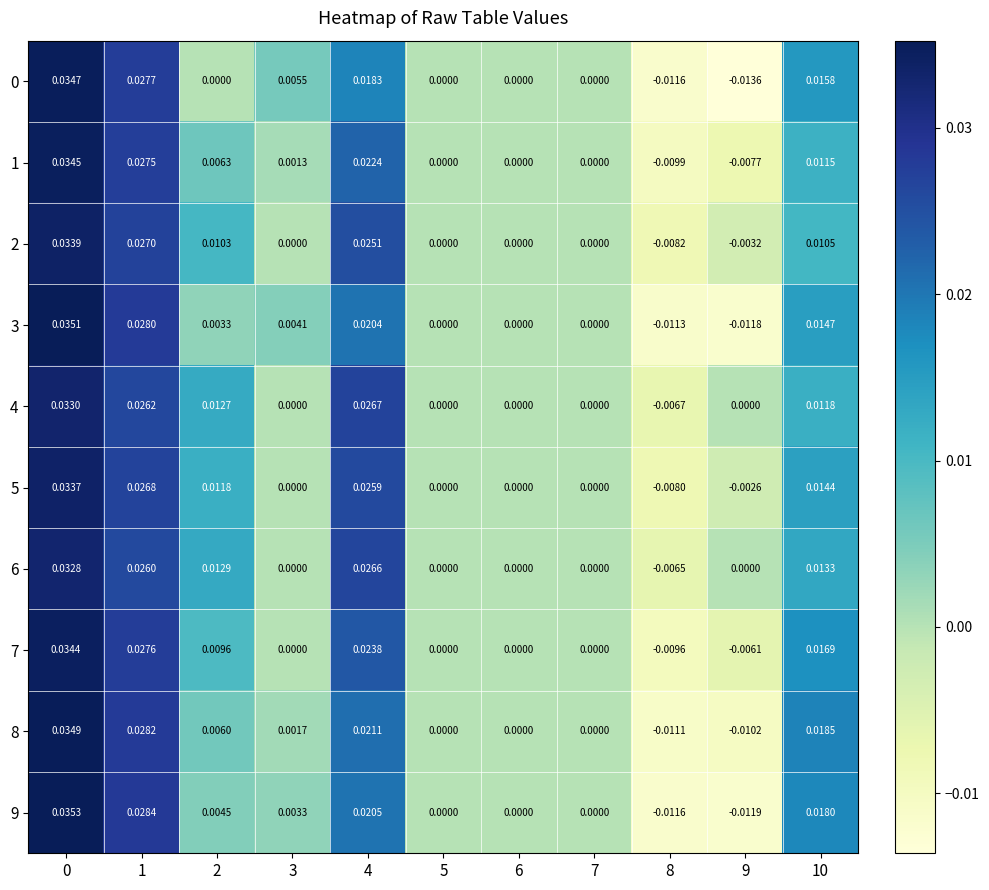

Is the value of 9 at 10 greater than the value of 3 at 2?

Yes